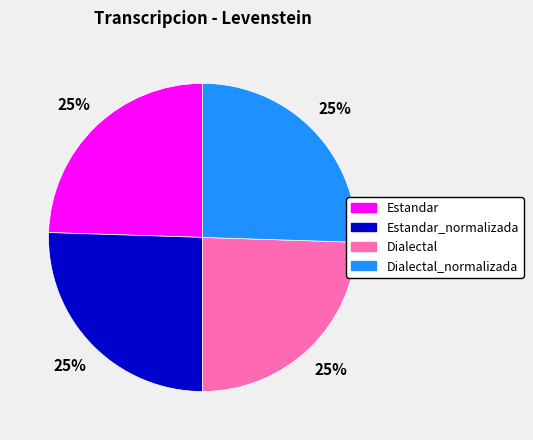

Is there any slice that represents more than half of the pie?

No